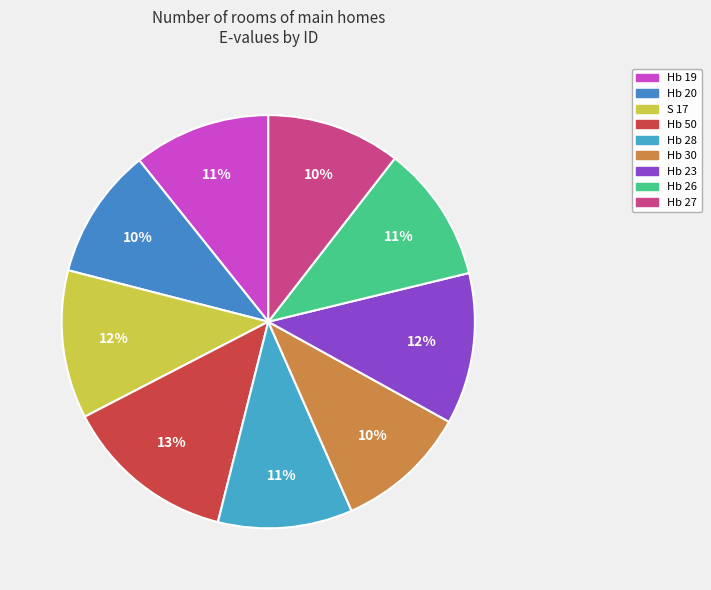

What is the change in value from S 17 to Hb 28?

-1.6